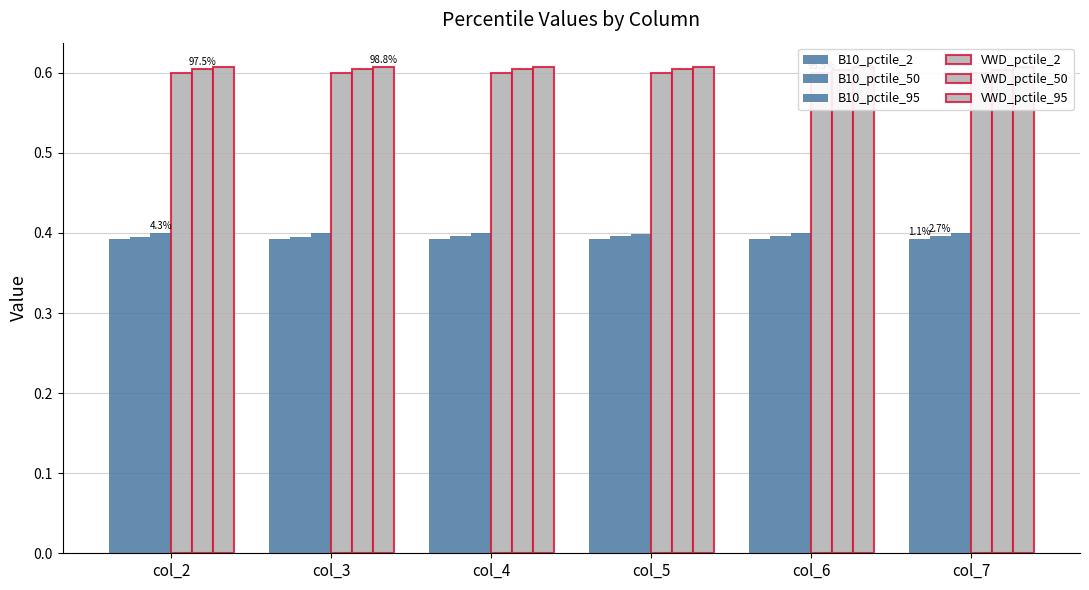

What is the value of the VWD_pctile_50 bar at the 3rd from the left?

0.6